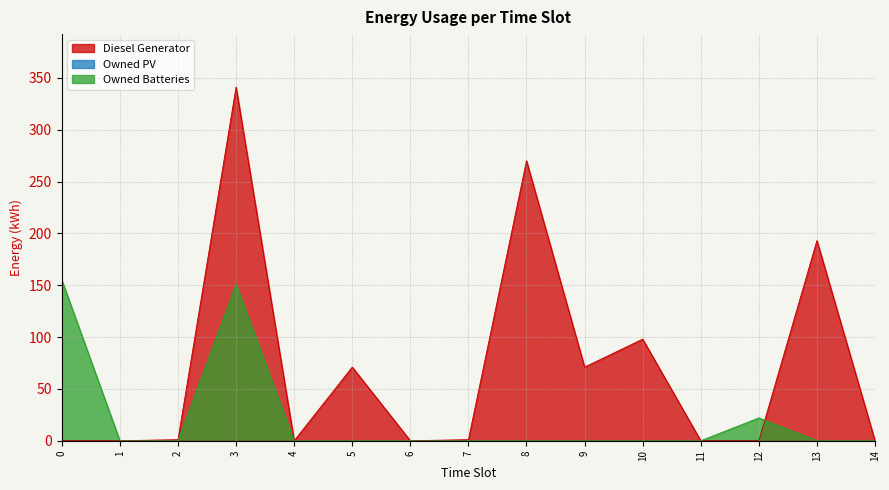

Is it true that Diesel Generator equals 216 at 3?

False